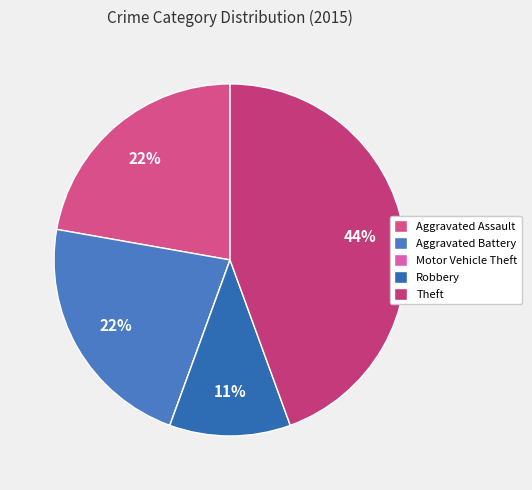

What is the ratio of the value at Aggravated Battery to the value at Robbery?

2.0